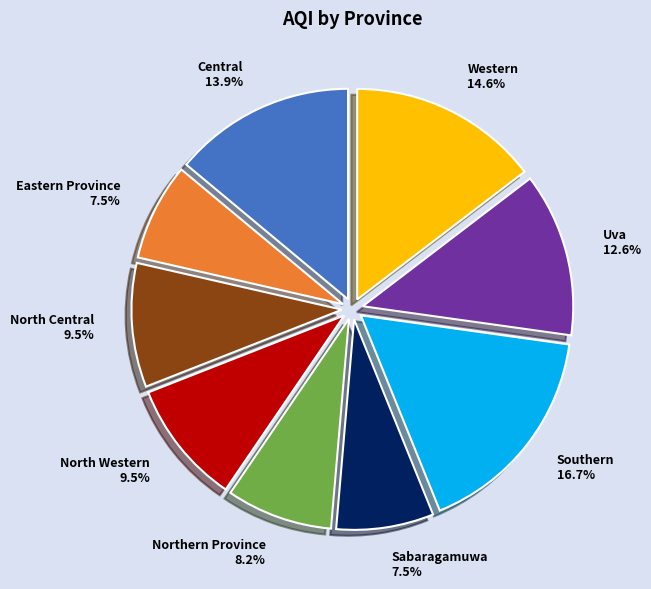

To the nearest percent, what is the difference between the largest and smallest slice percentages?

9%